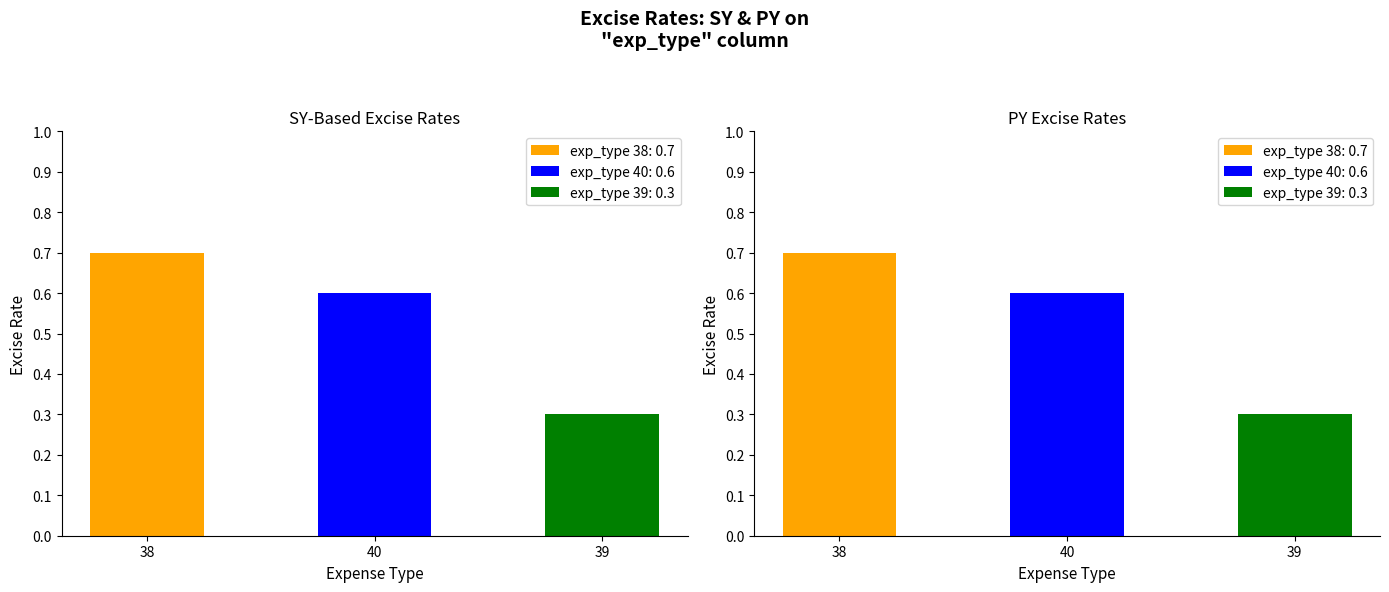

Which series changed the most between 38 and 39?

excise_rate_SY